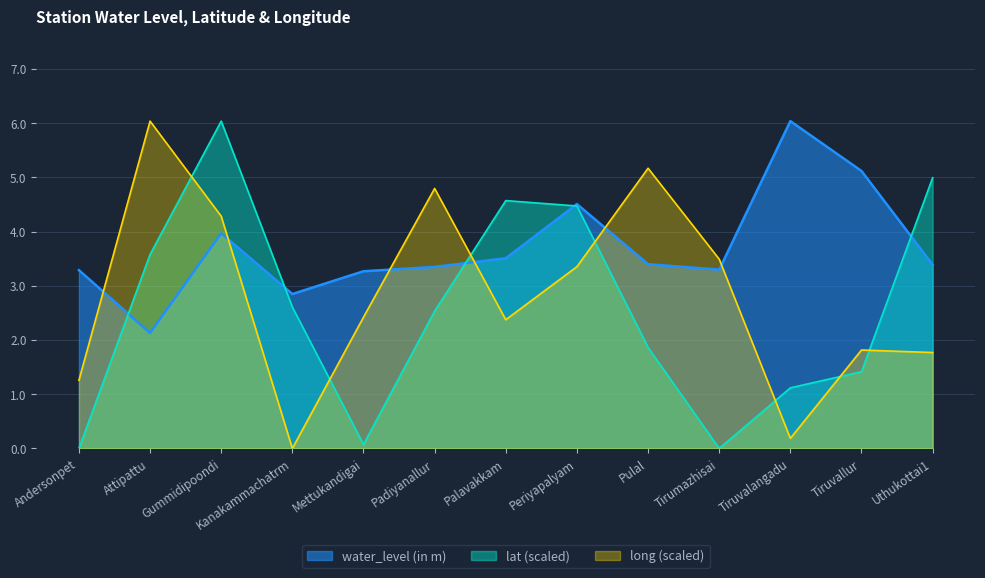

Where is the first local minimum for lat?

Mettukandigai